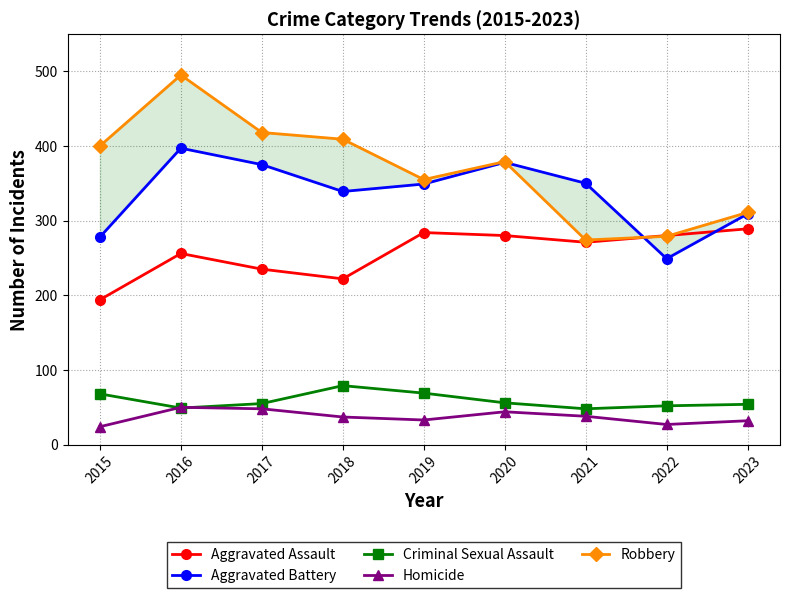

Which has a higher value, 2020 or 2021?

2020